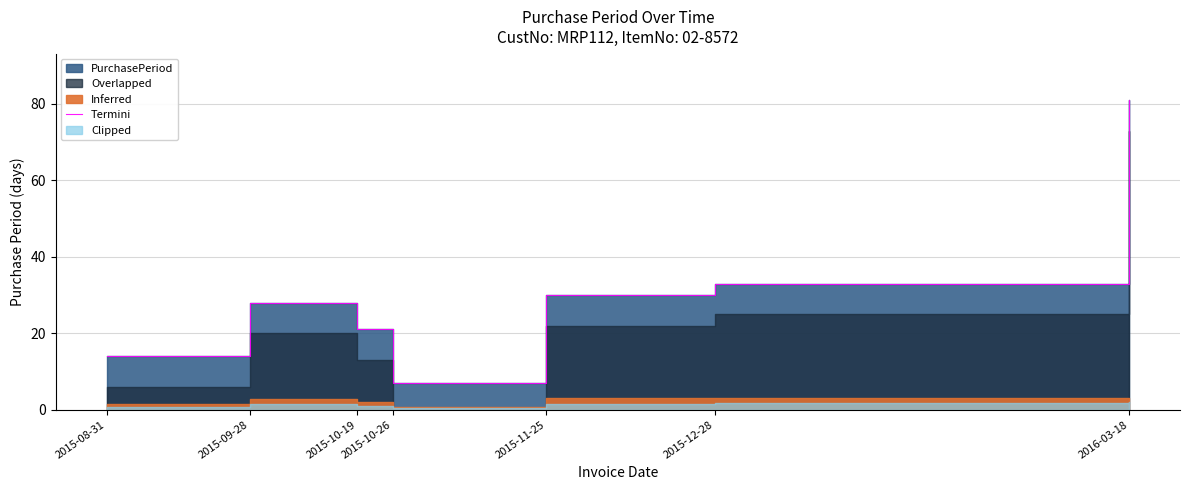

What is the value of the 1st point from the left?

14